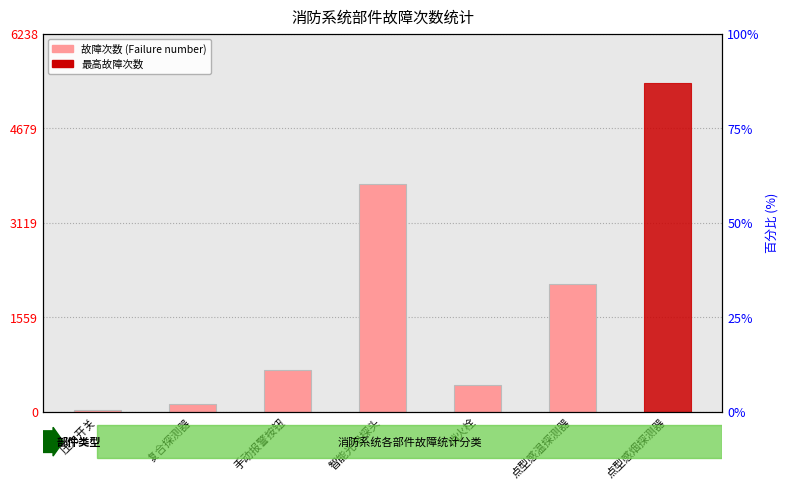

List the labels in order of value, largest first.

点型感烟探测器, 智能光电探头, 点型感温探测器, 手动报警按钮, 消火栓, 复合探测器, 压力开关